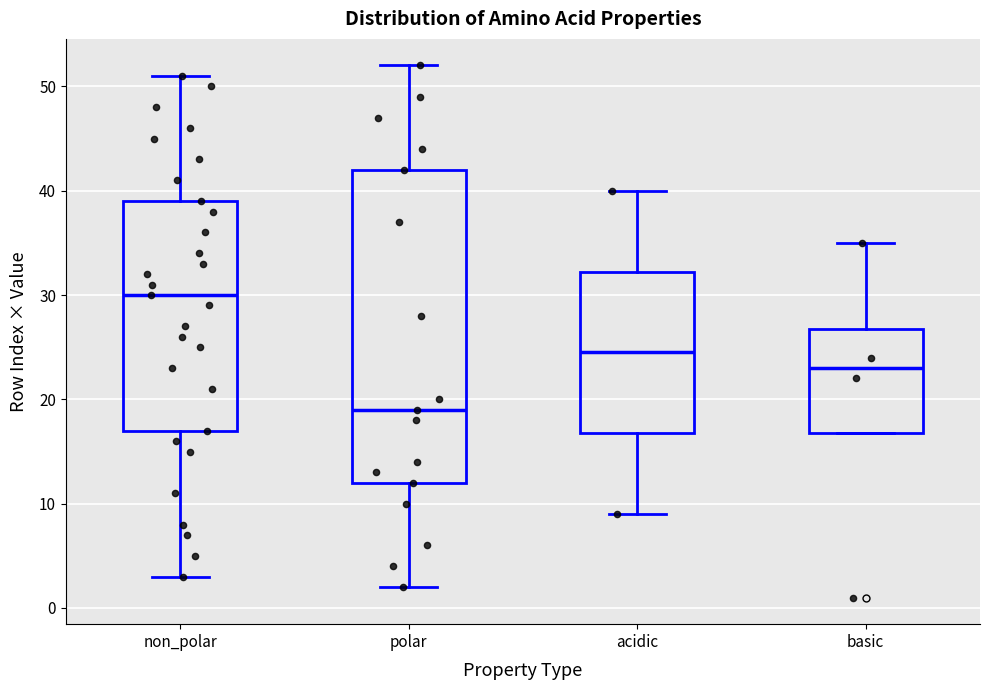

Which box's median line is the lowest?

polar